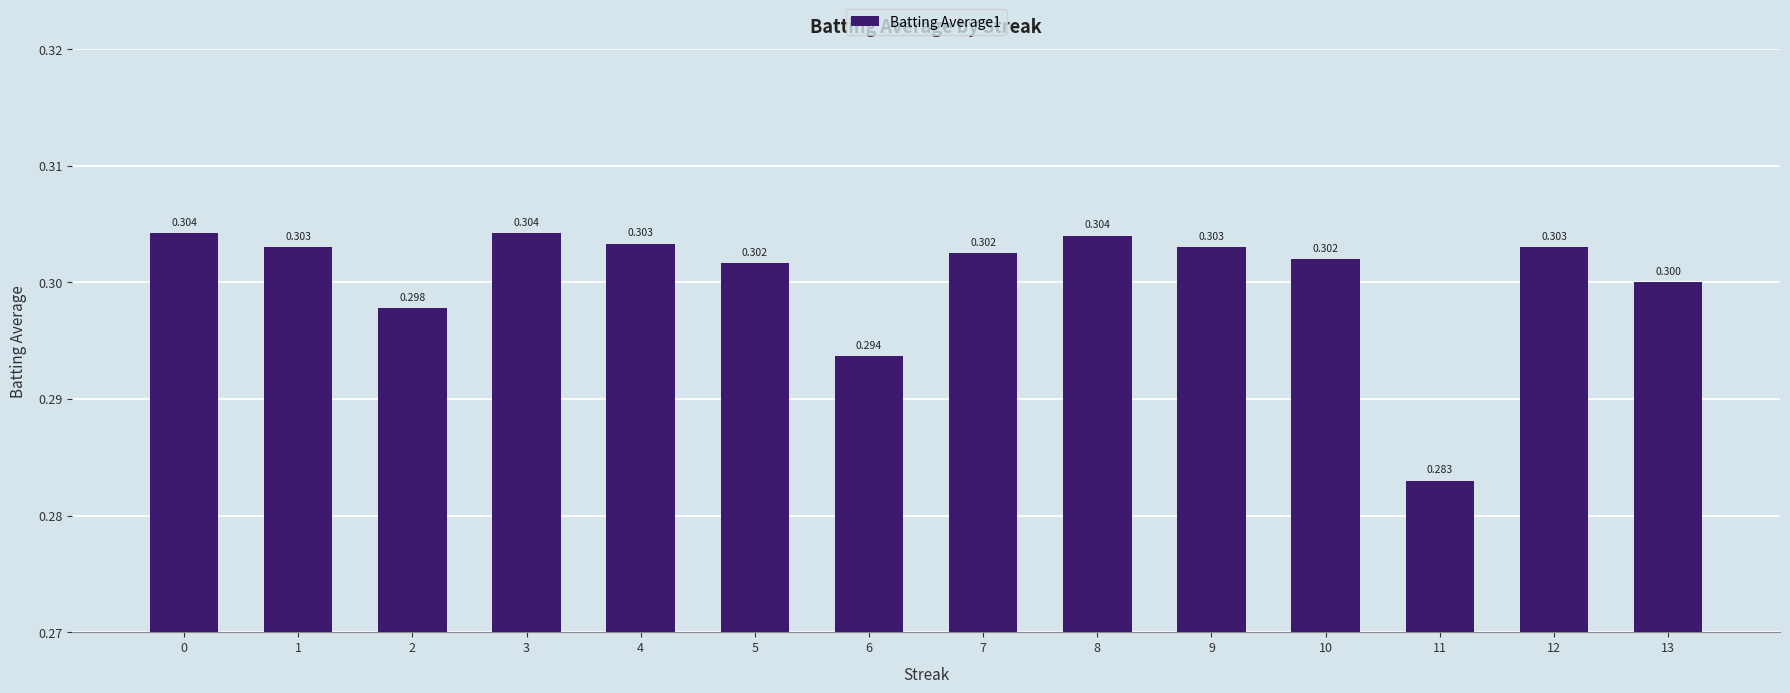

Is it true that the value at 9 is 0.2?

False